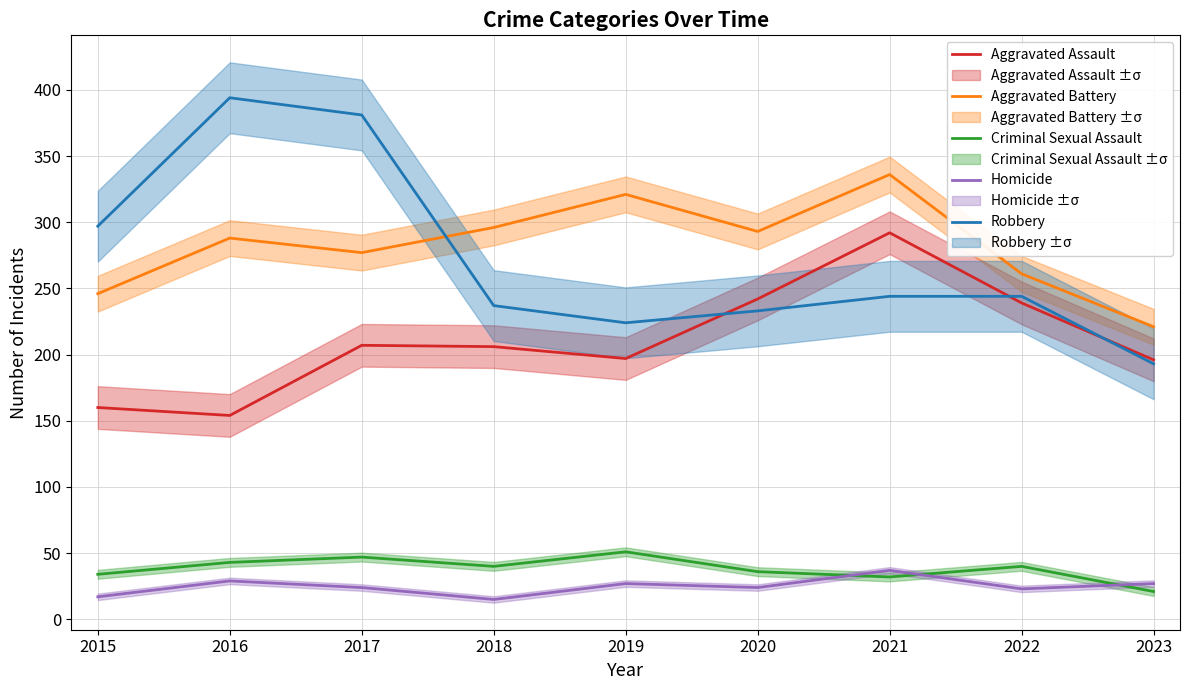

Read the Aggravated Battery value at 2023.

221